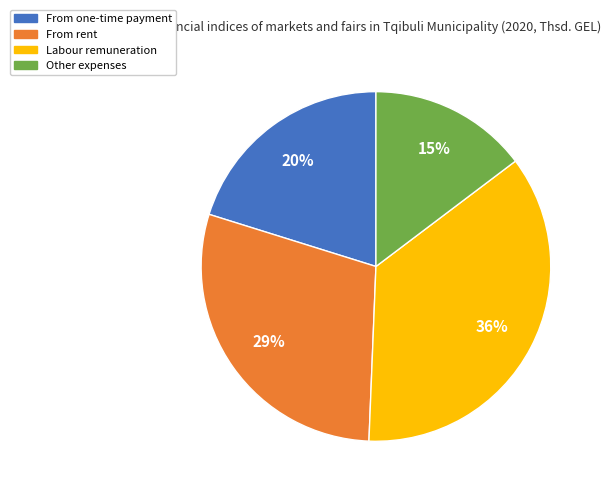

Does any single category account for the majority?

No